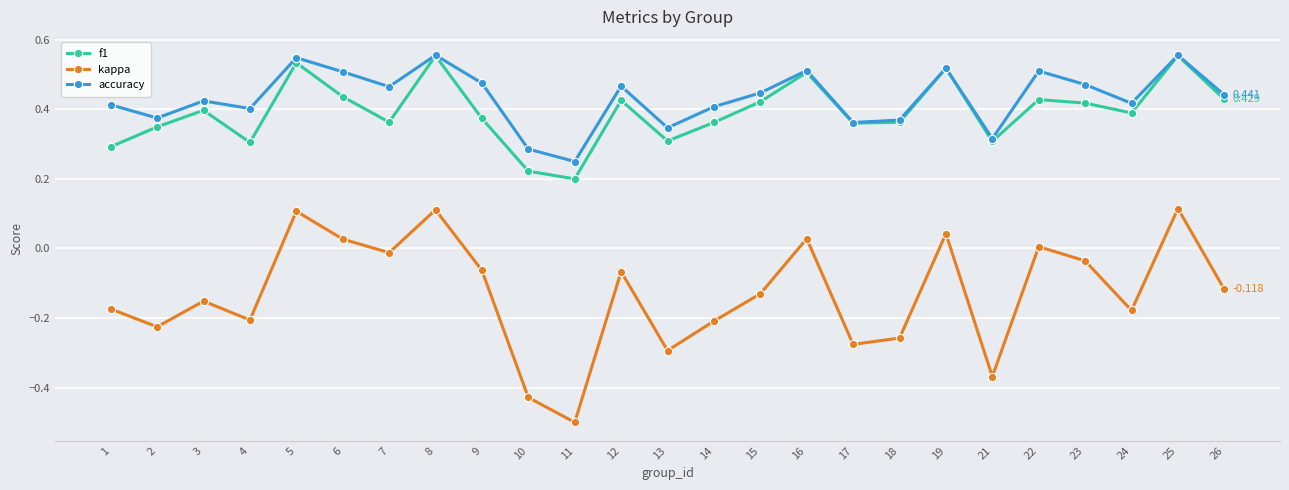

Is the value of accuracy at 16 greater than the value of f1 at 23?

Yes